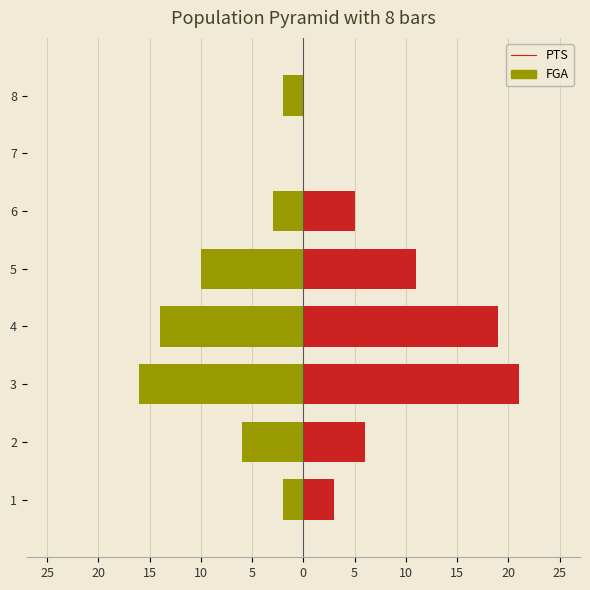

What is the spread (max minus min) of values at 3?

37